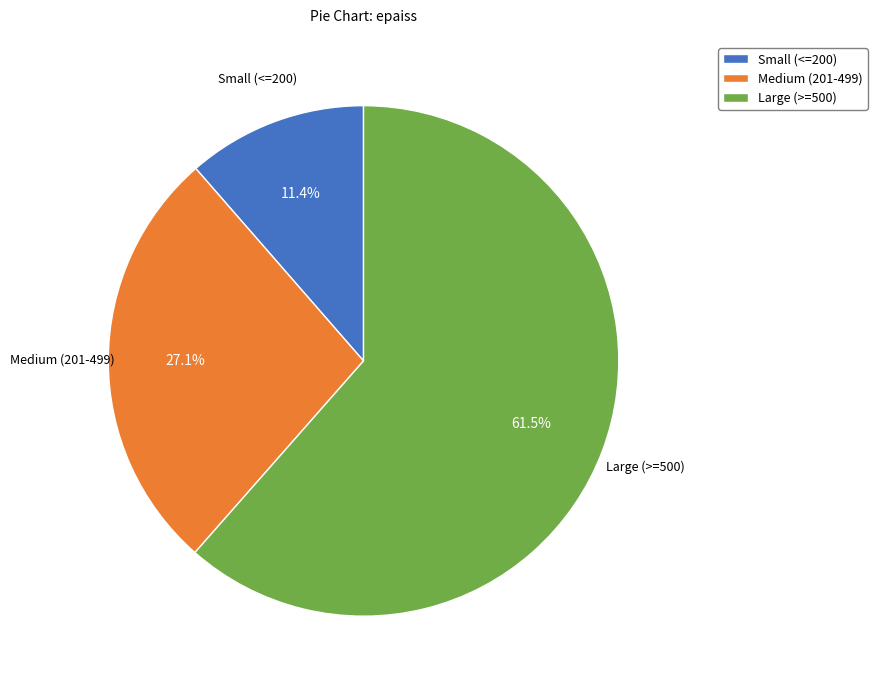

Which has a higher value, Small (<=200) or Large (>=500)?

Large (>=500)